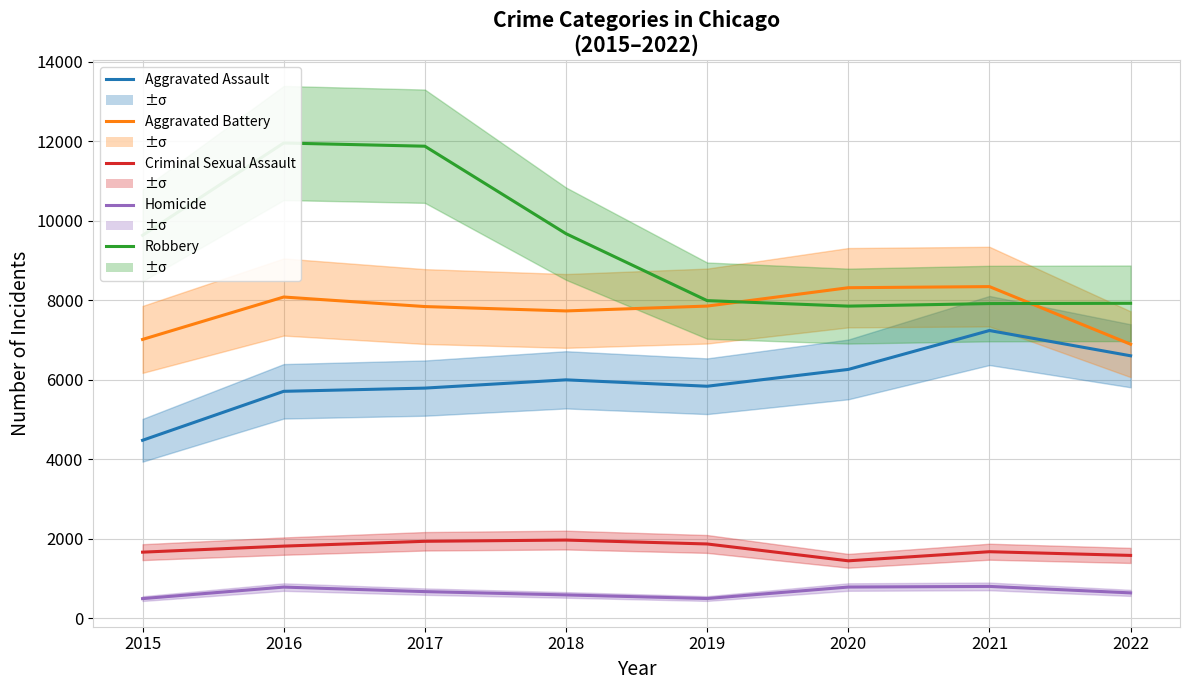

Reading right to left, transcribe all the data shown in this chart.

Aggravated Assault: 2022=6606	2021=7242	2020=6263	2019=5840	2018=6001	2017=5793	2016=5712	2015=4480
Aggravated Battery: 2022=6897	2021=8347	2020=8319	2019=7857	2018=7735	2017=7845	2016=8085	2015=7018
Criminal Sexual Assault: 2022=1583	2021=1676	2020=1447	2019=1871	2018=1969	2017=1938	2016=1817	2015=1665
Homicide: 2022=640	2021=803	2020=787	2019=498	2018=589	2017=672	2016=786	2015=496
Robbery: 2022=7927	2021=7920	2020=7856	2019=7994	2018=9679	2017=11880	2016=11960	2015=9638